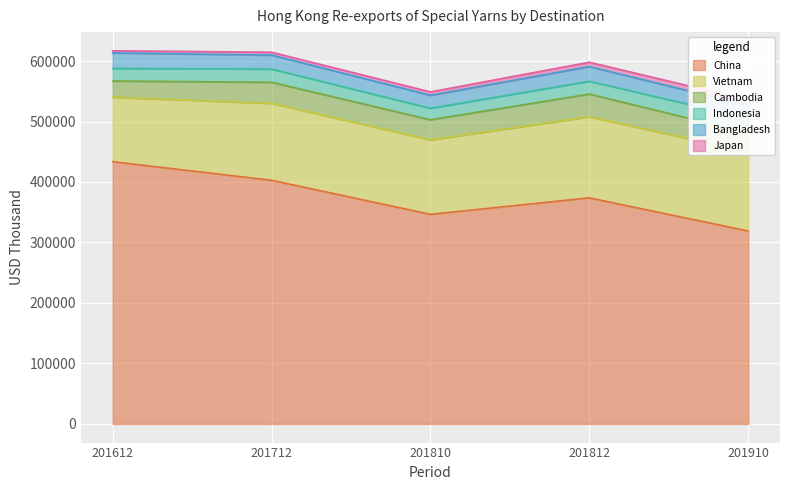

What is the average value of the Vietnam series?

124395.3